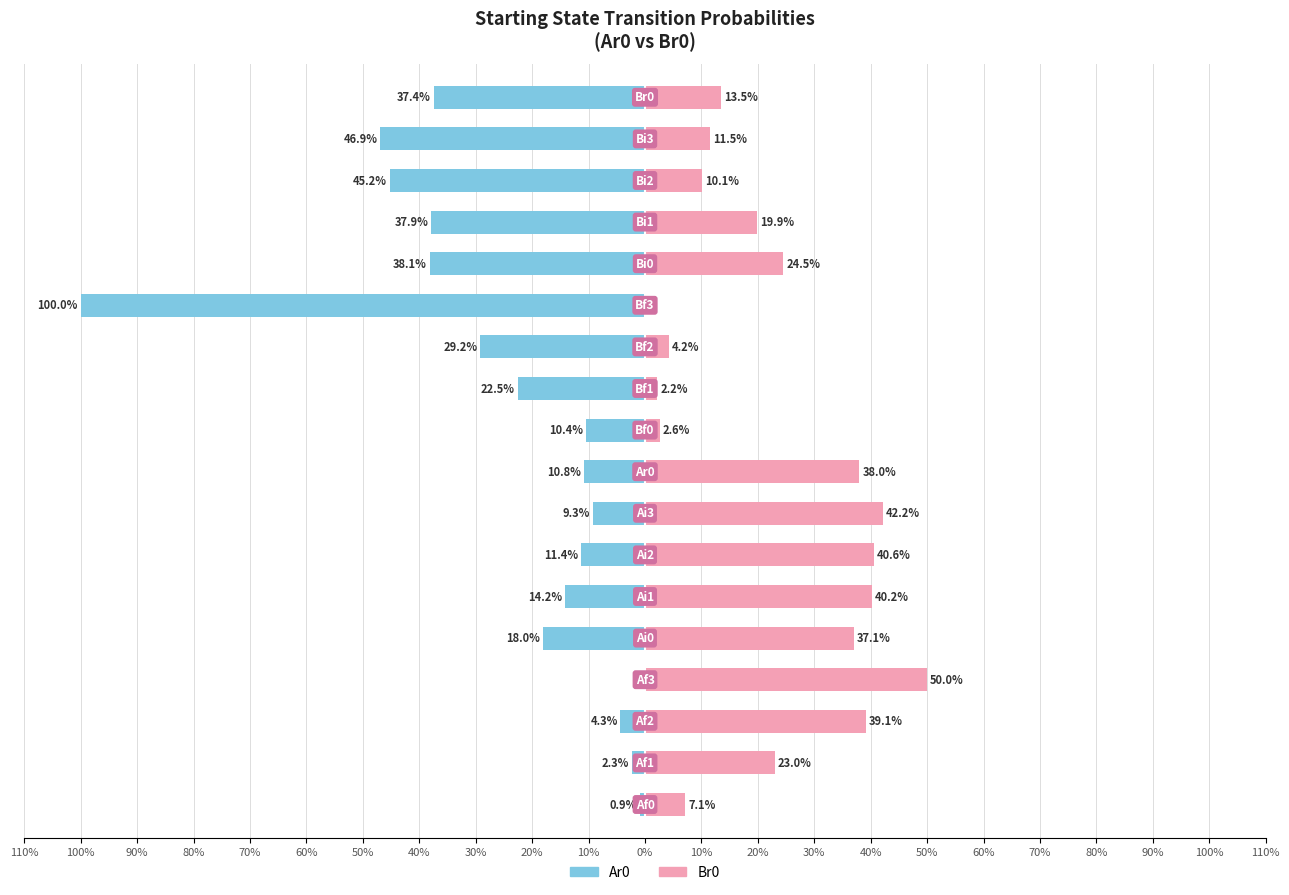

Count the number of data series in this chart.

2